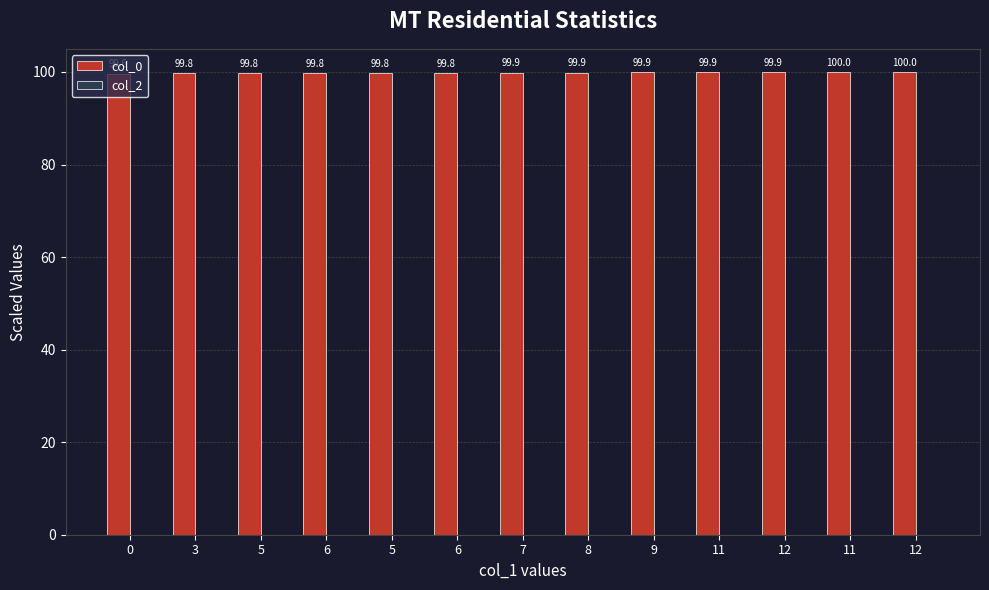

How many bars are there in total?

13